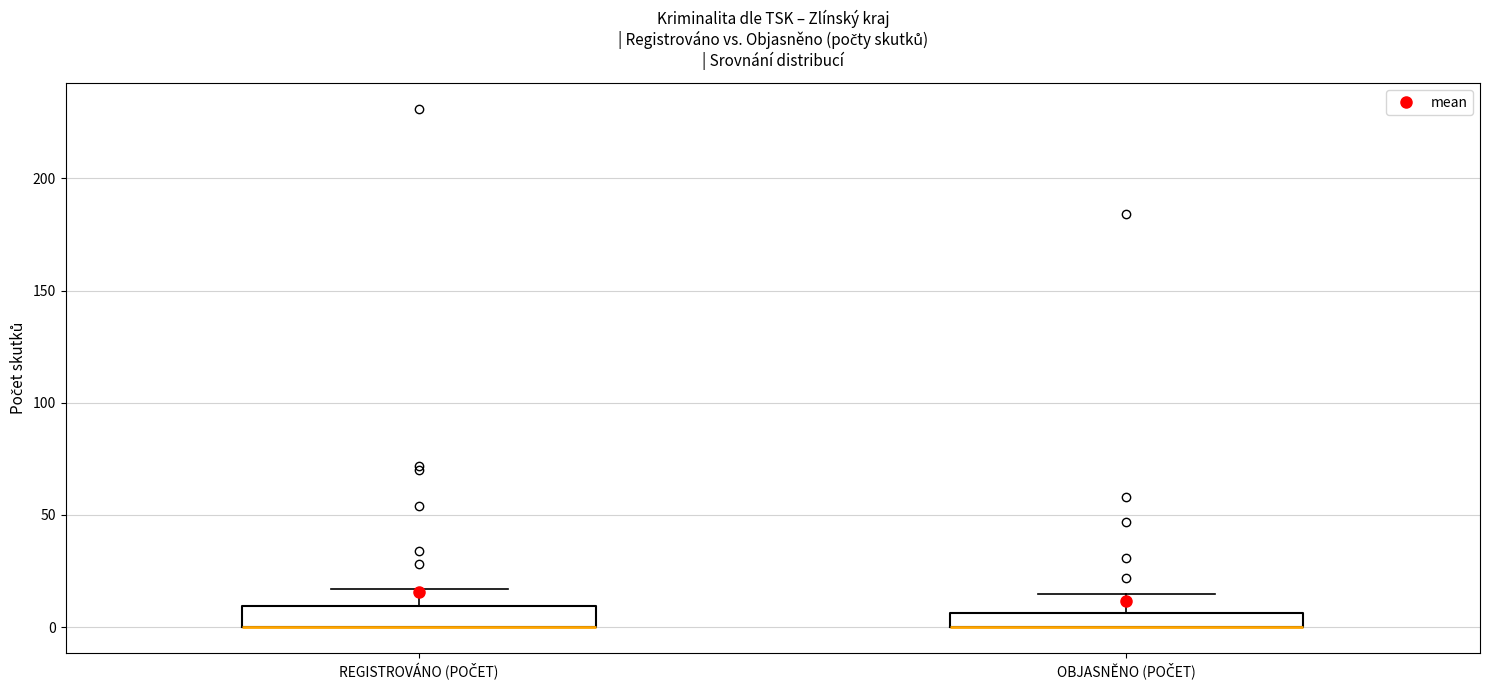

Where does the upper whisker of the box for REGISTROVÁNO (POČET) end on the y-axis? The values are not printed on the chart, so give them approximately, as read against the axis.

15